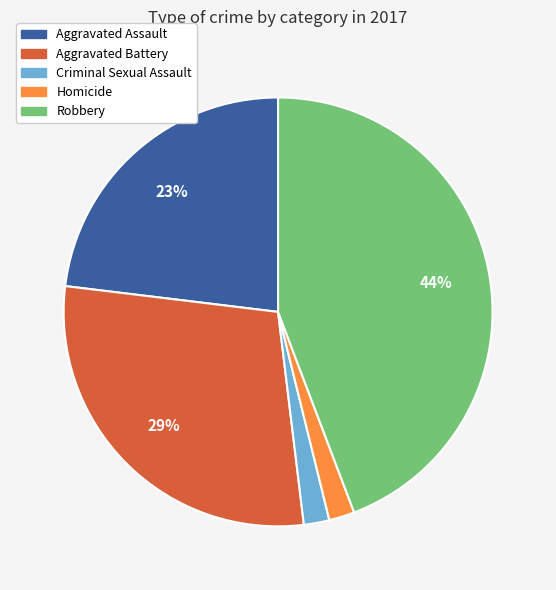

Is there any slice that represents more than half of the pie?

No